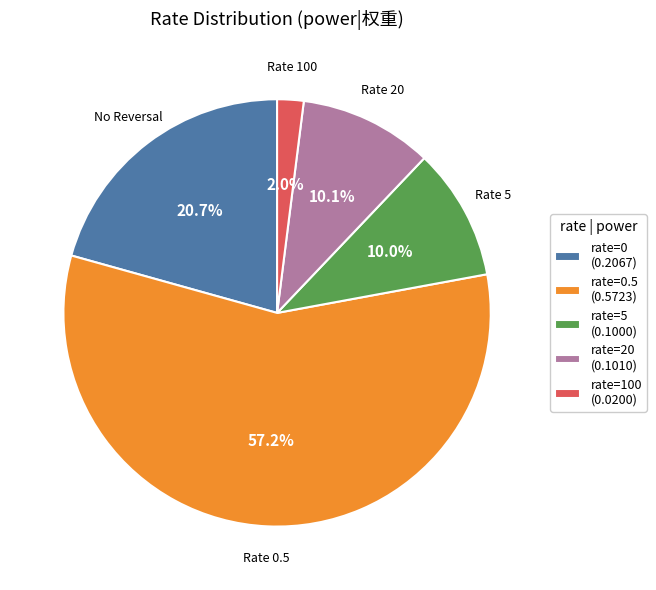

Which has a higher value, rate=0 (0.2067) or rate=0.5 (0.5723)?

rate=0.5 (0.5723)